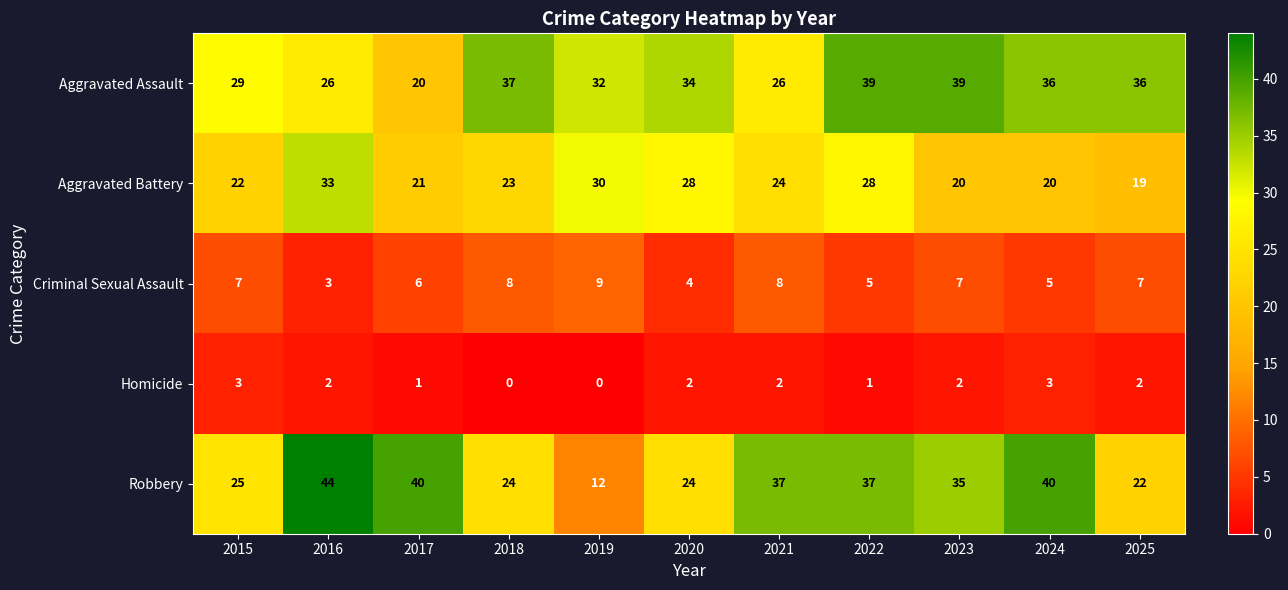

Which series has the largest range (max minus min)?

Robbery